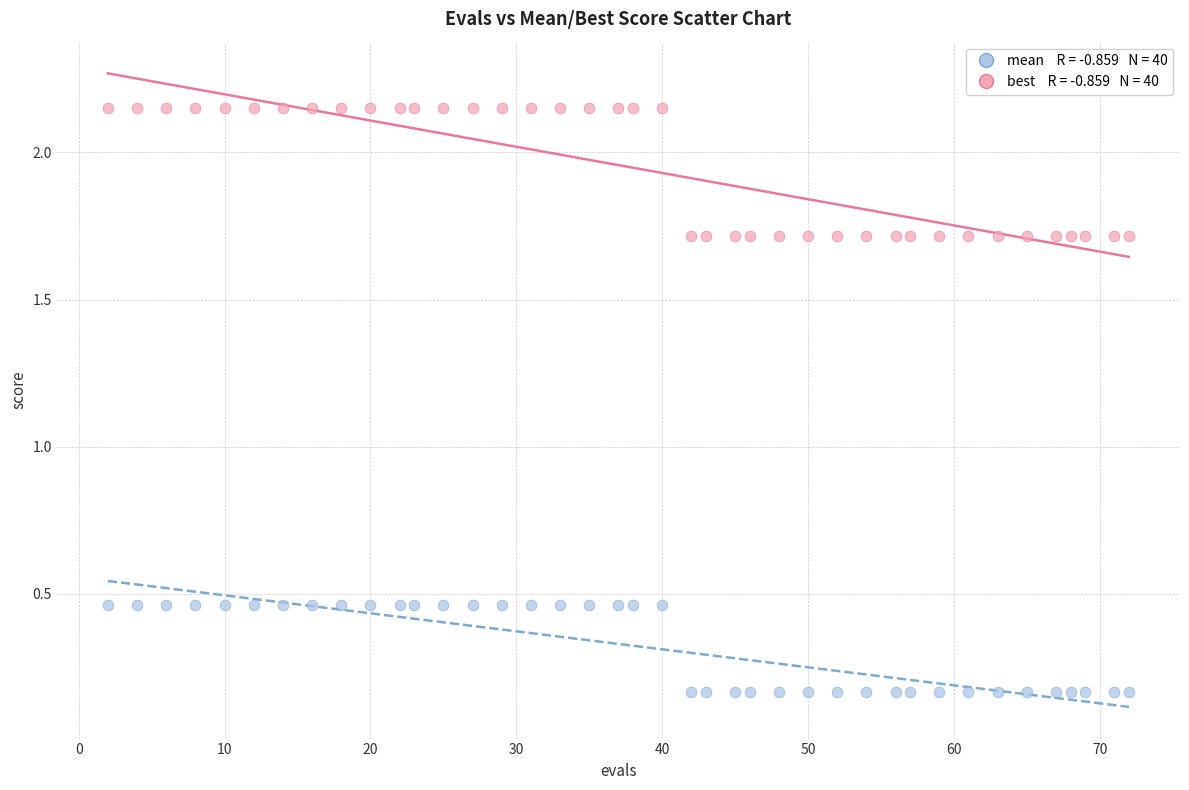

Across all data points, what is the range of Y values (max minus min)?

2.0